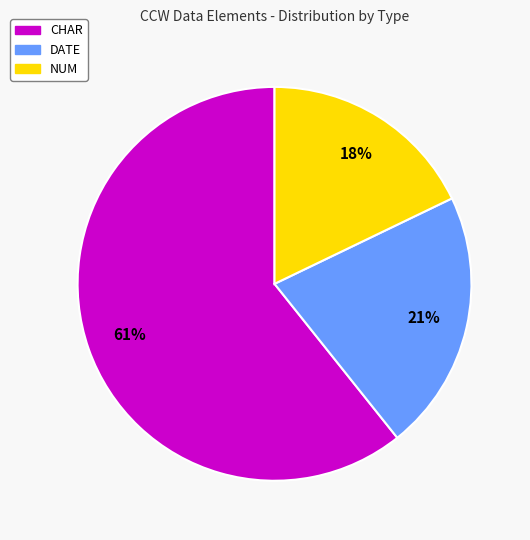

To the nearest percent, what percentage of the pie is CHAR?

61%